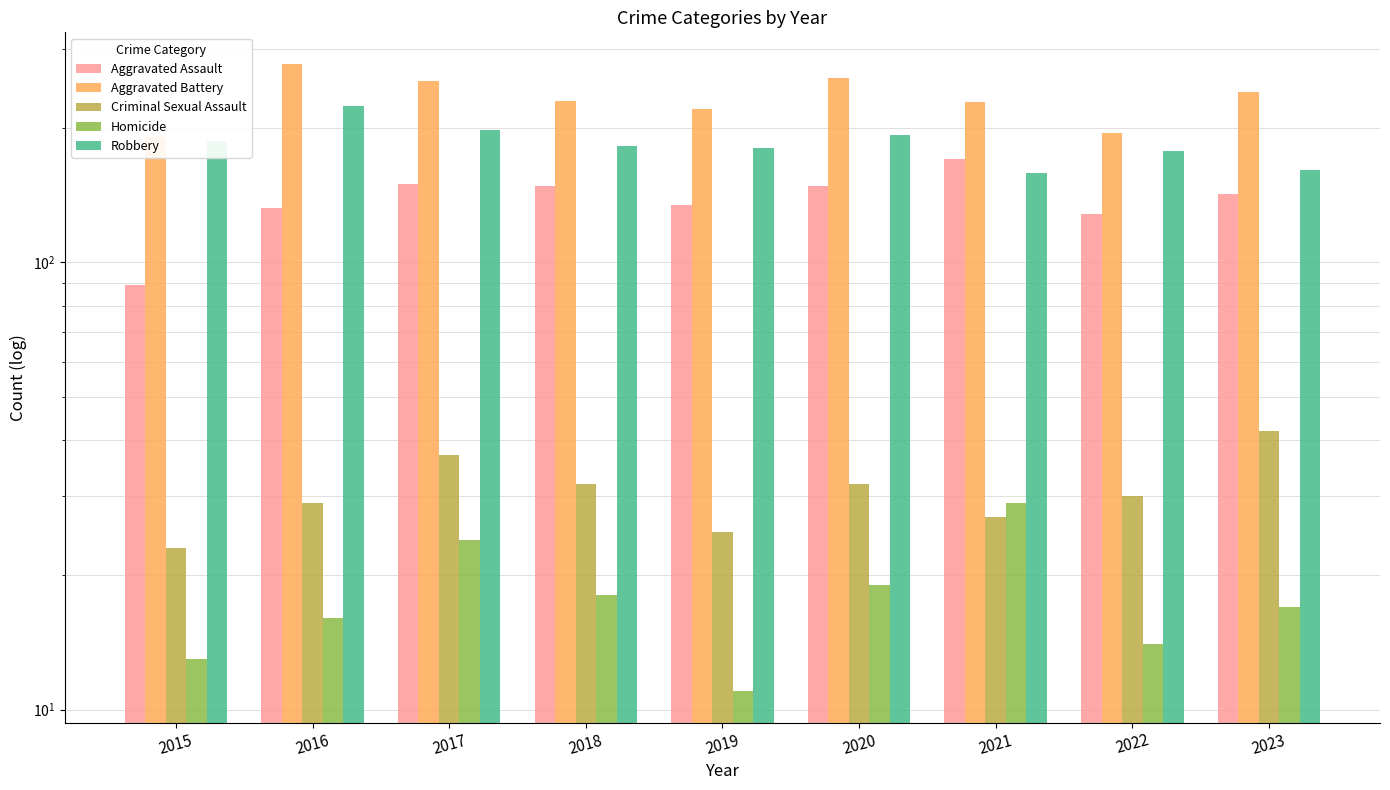

At how many categories does at least one series exceed 98?

9